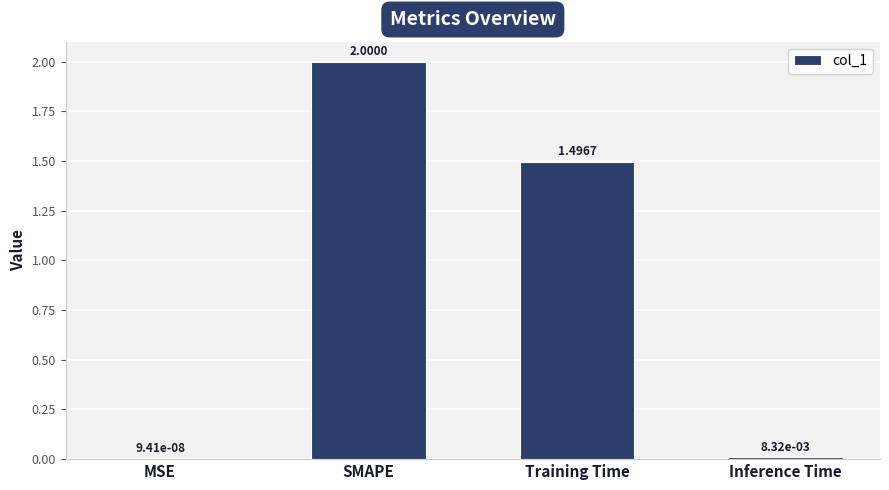

Which label corresponds to the largest value in the chart?

SMAPE